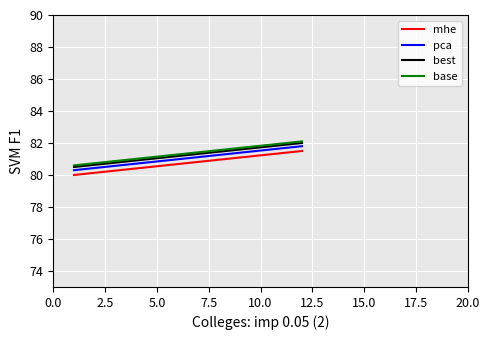

What is the smallest value displayed?

80.0